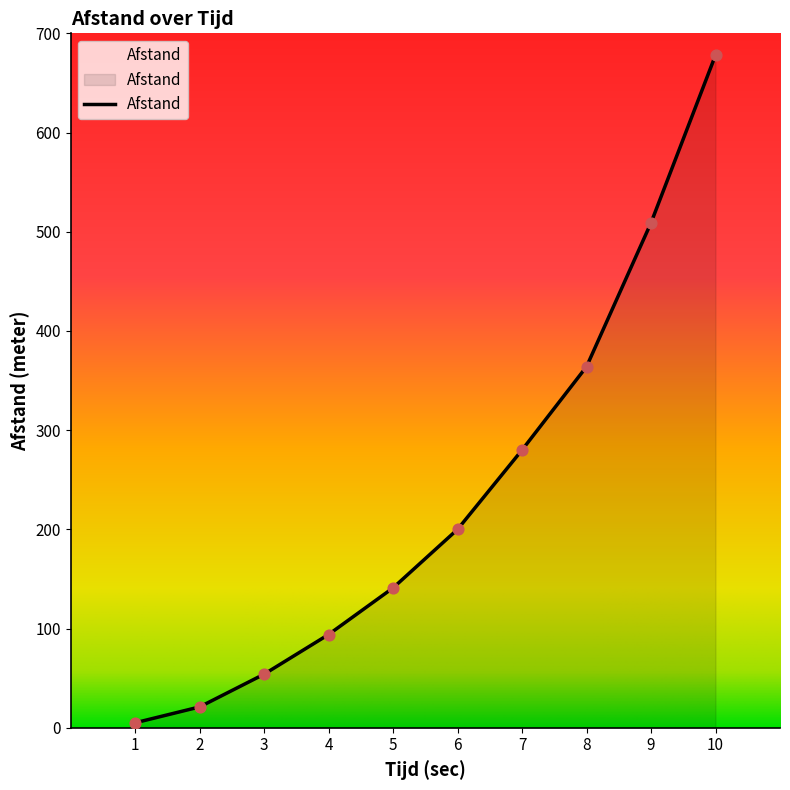

What is the change in value from 5 to 6?

+59